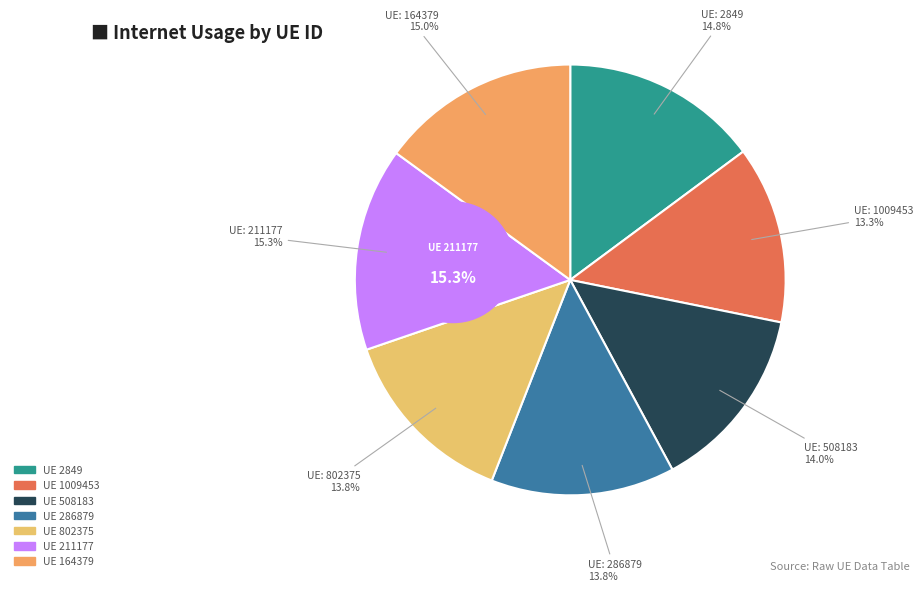

The 286879 slice represents 1% of the pie. True or false?

False